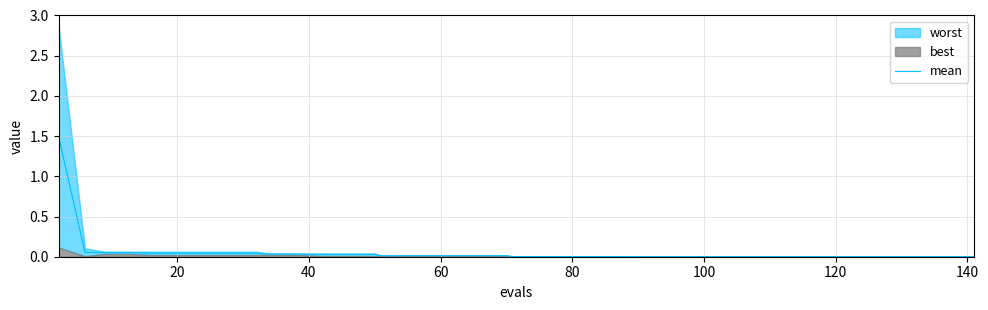

What is the difference between the maximum and minimum values?

1.5